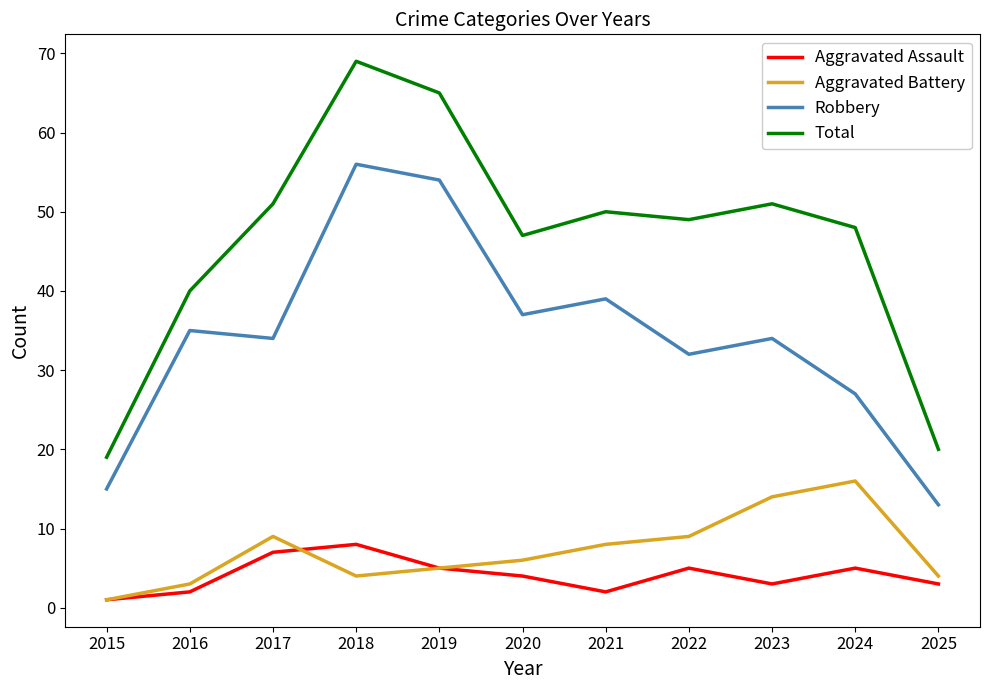

How many distinct data groups are displayed?

4